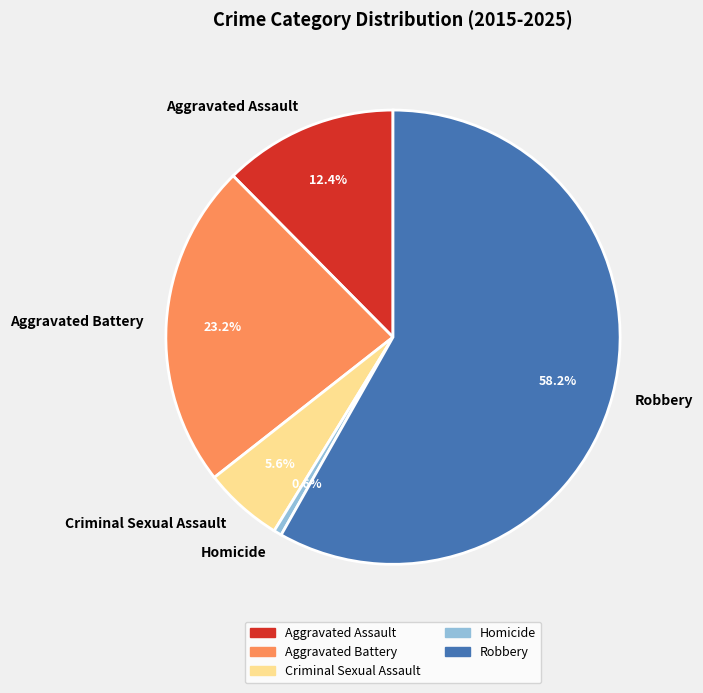

Is it true that Homicide is 8% of the pie?

False